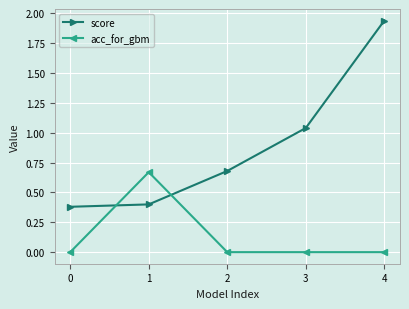

What is the spread (max minus min) of values at 0?

0.4